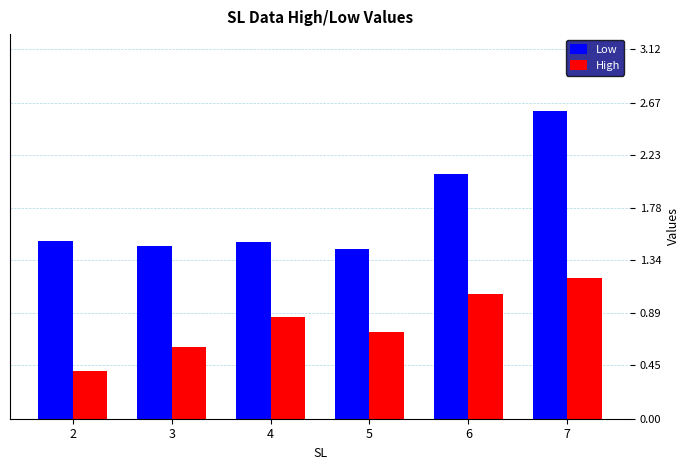

At which label does Low reach its peak?

7